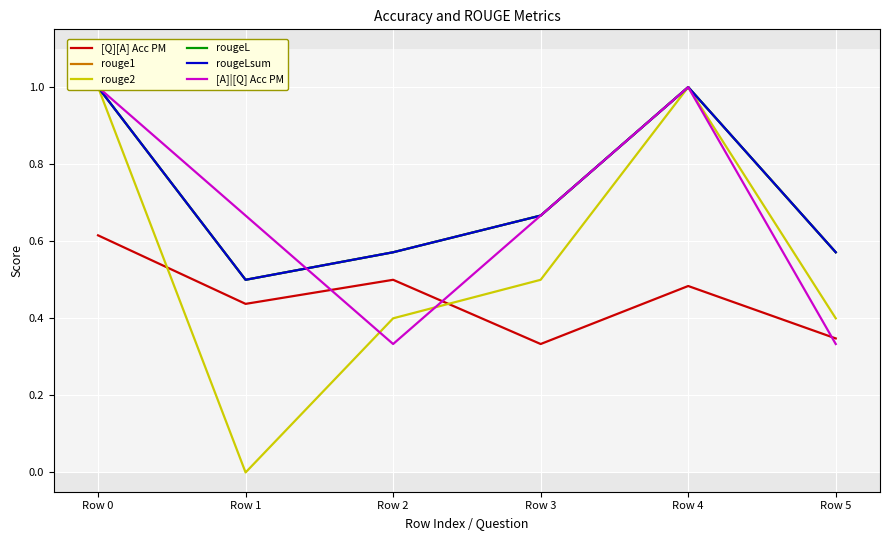

Which label corresponds to the largest value in the chart?

Row 0